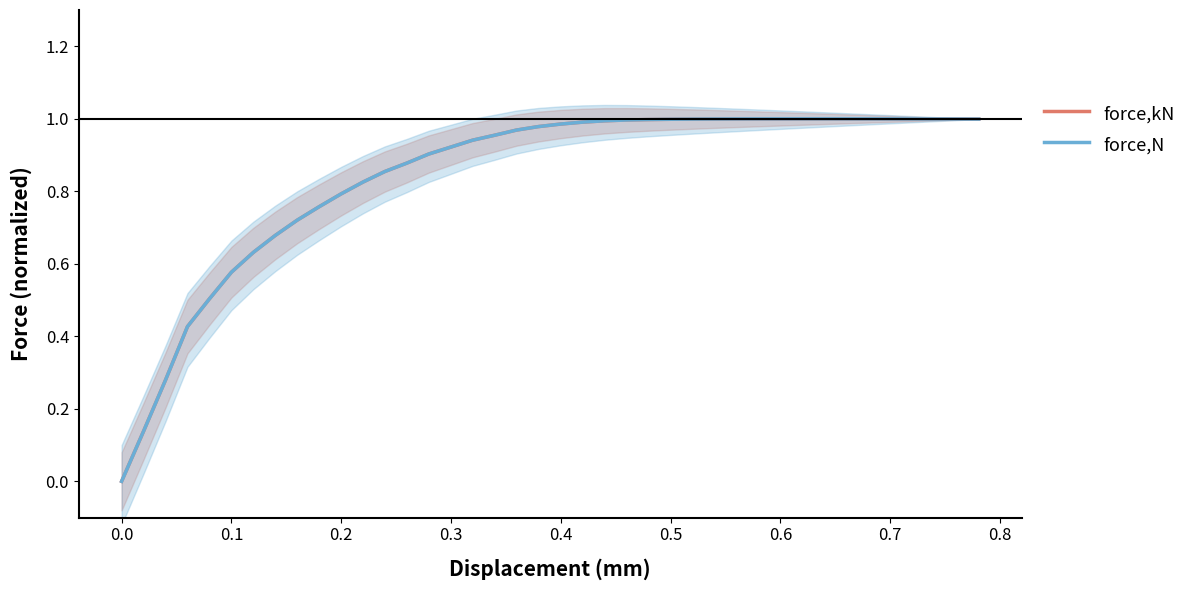

Which series ends up on top after the final intersection of force,N and force,kN?

force,kN